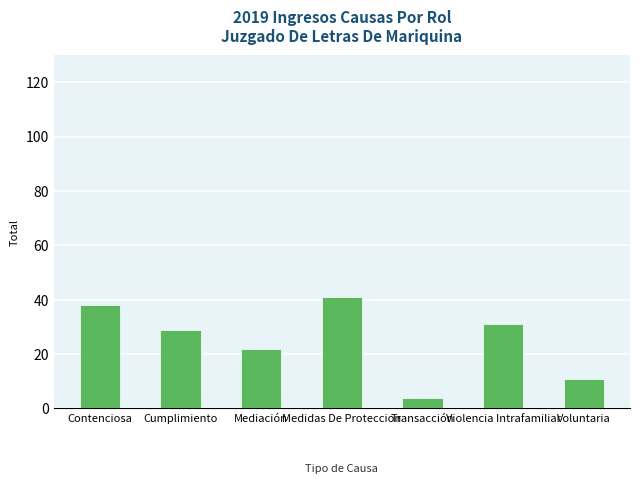

How many data points are less than 29?

3